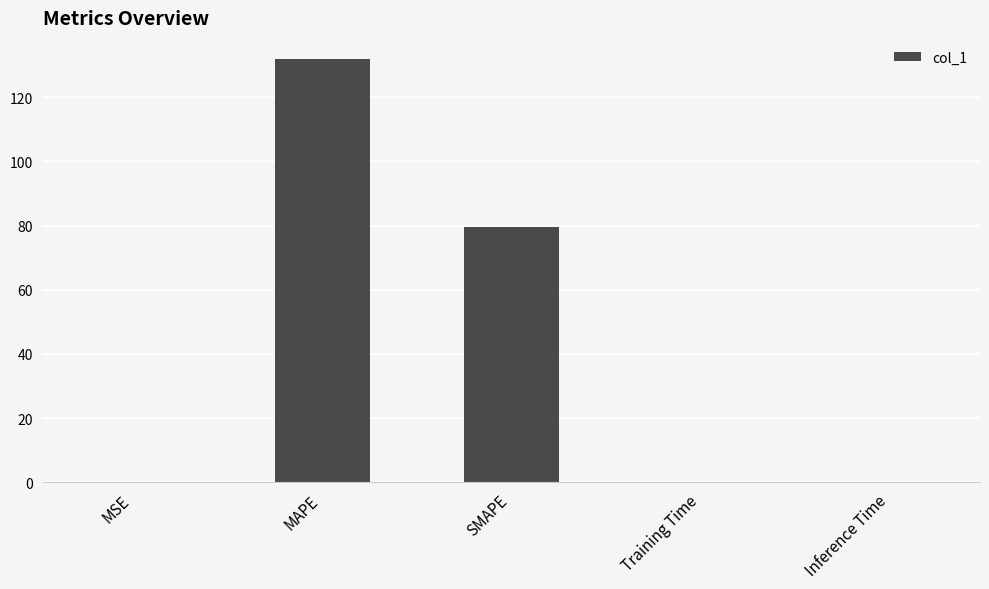

What is the maximum value shown in the chart?

131.9